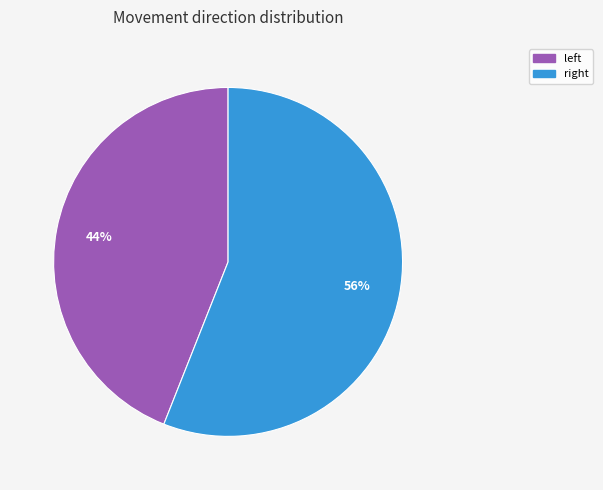

What is the smallest slice in the pie chart?

left